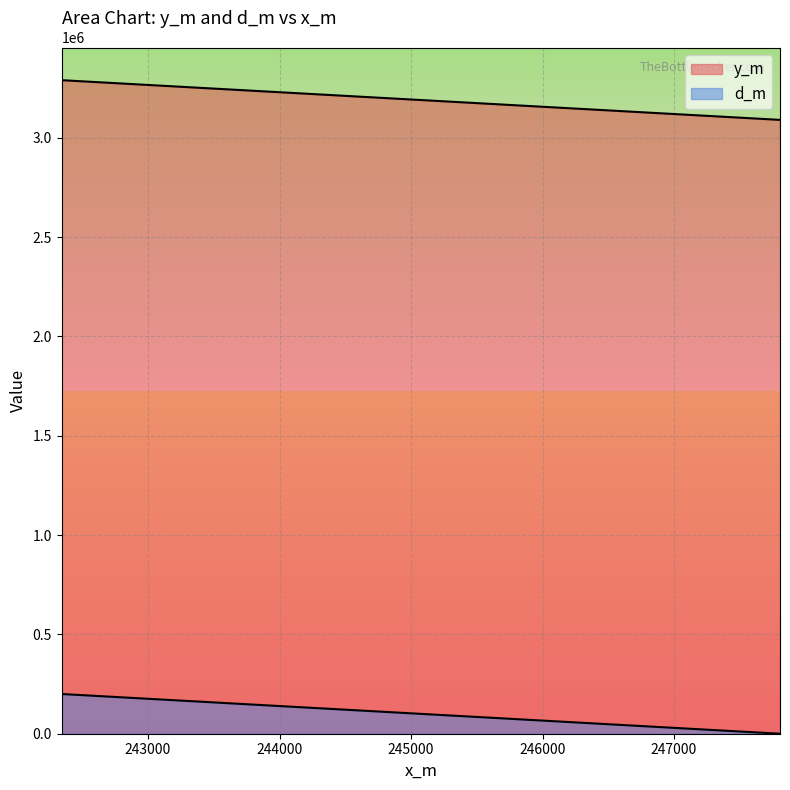

Which series has the widest spread of values?

d_m